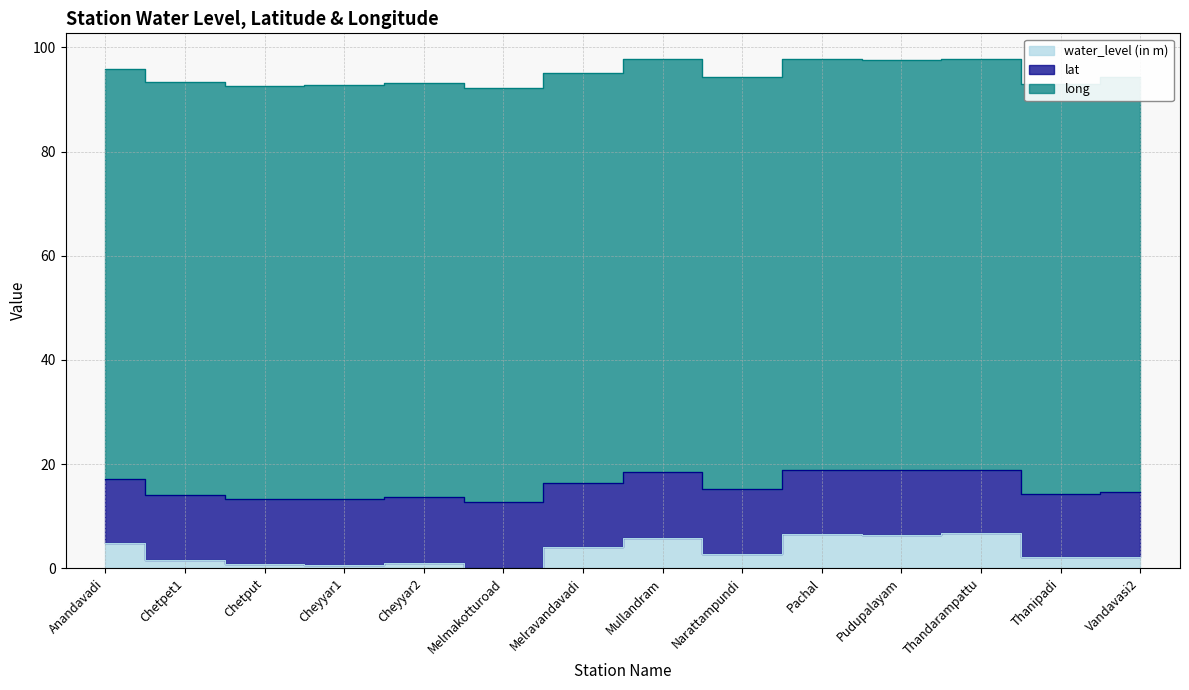

How many interior local valleys does the water_level (in m) series have?

4